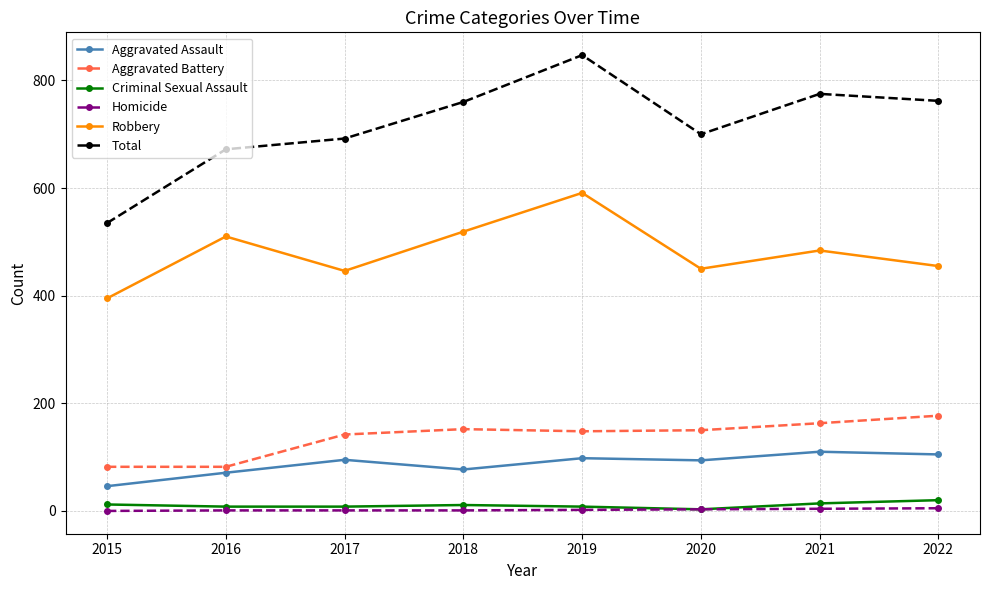

Which series has the widest spread of values?

Total